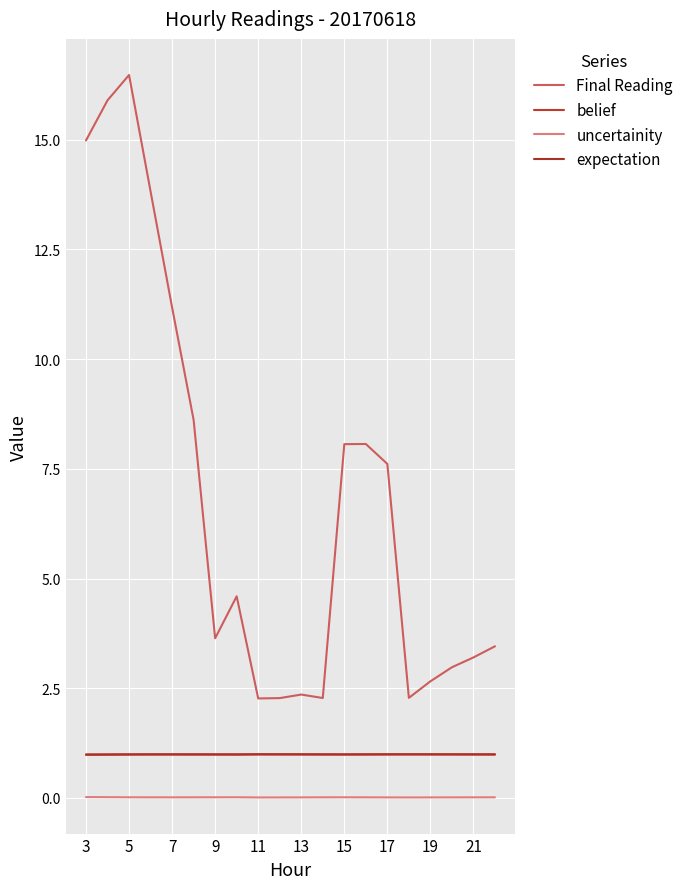

Does the chart display data point markers on the line(s)?

No